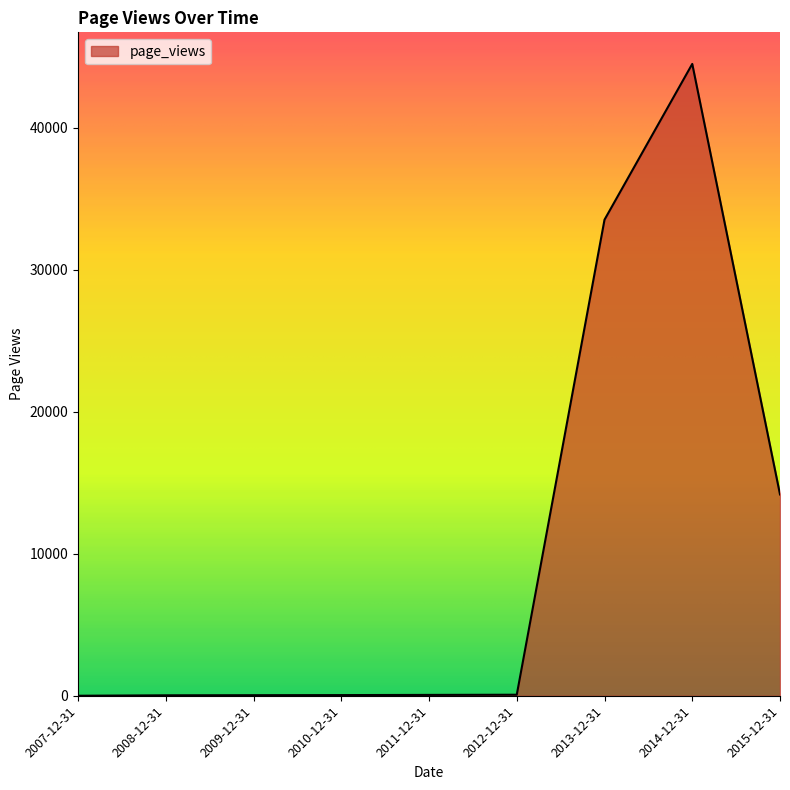

What is the ratio of the value at 2015-12-31 to the value at 2014-12-31?

0.3